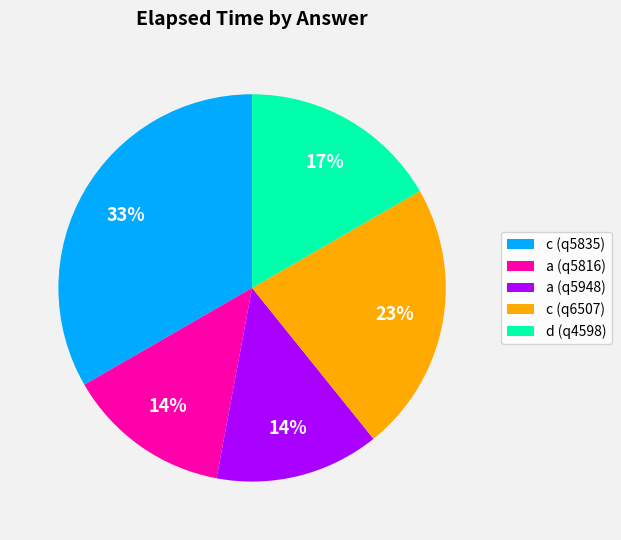

Which has a higher value, d (q4598) or a (q5948)?

d (q4598)